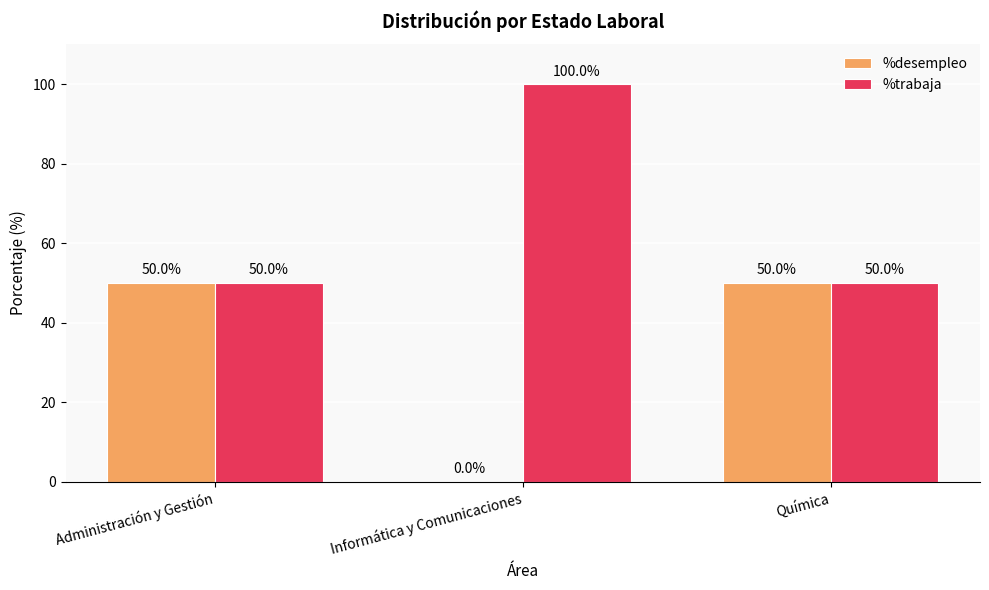

What is the sum of all %trabaja values?

200